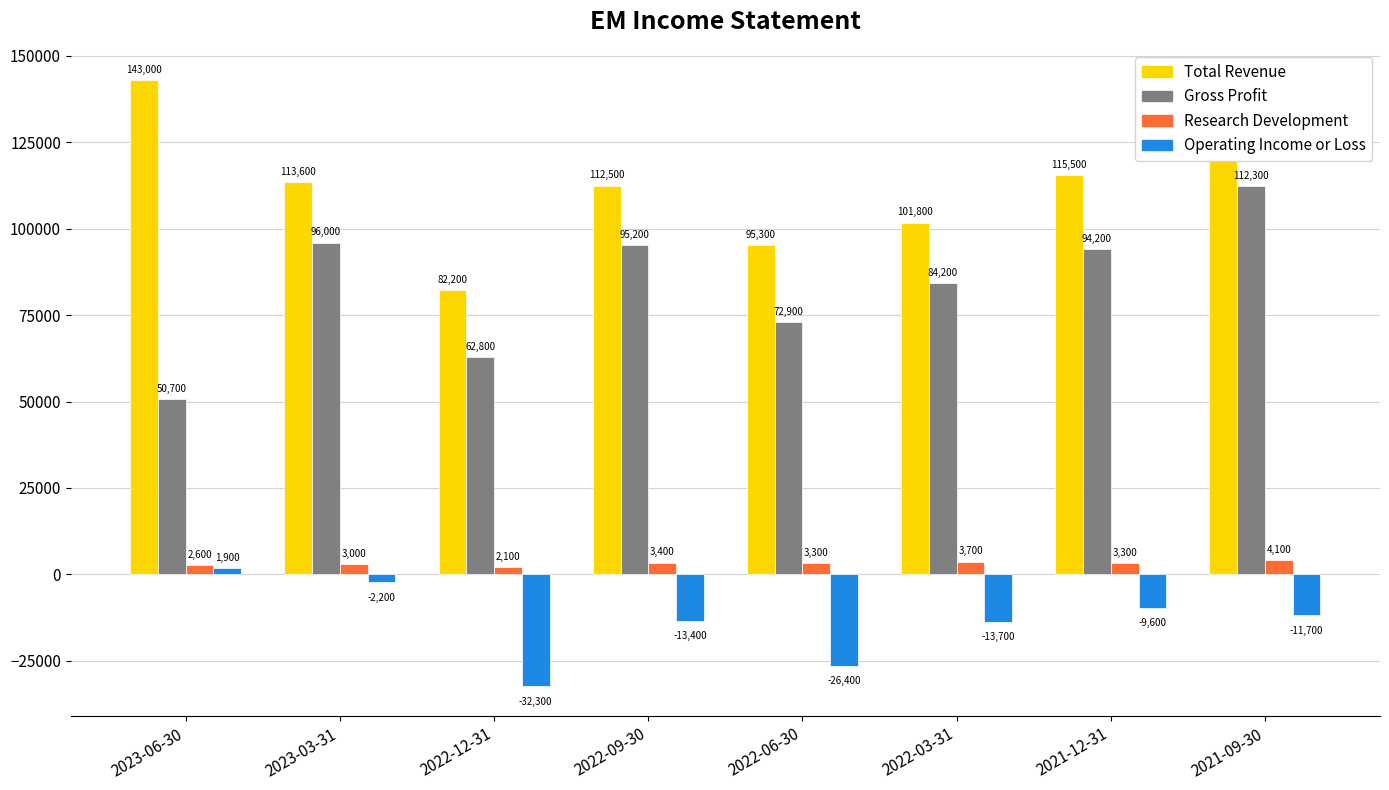

What is the label of the 1st bar from the left?

2023-06-30